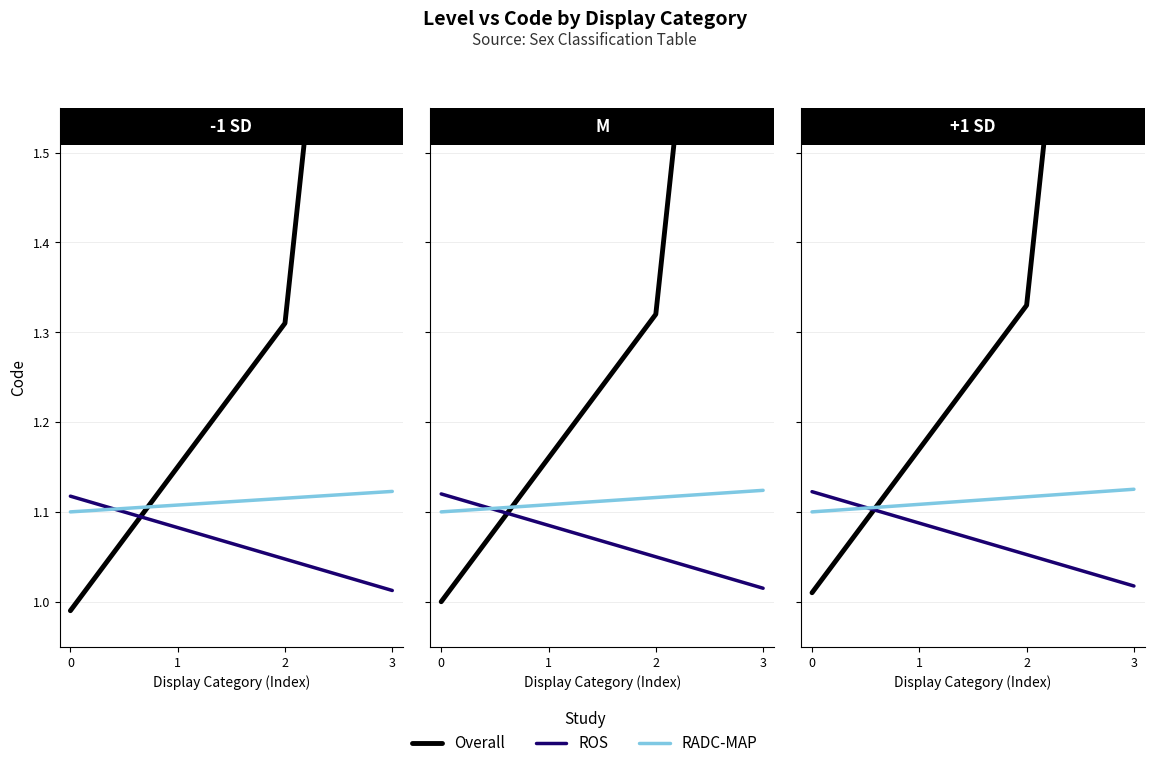

True or false: ROS has a value of 1.1 at 1.

True